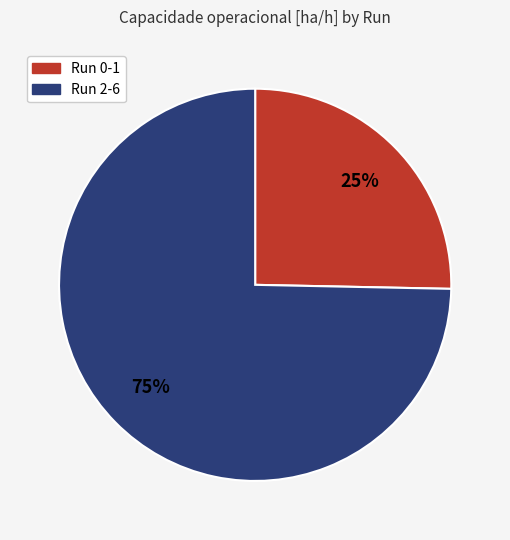

Approximately how many times larger is the value at Run 0-1 compared to Run 2-6?

0.3